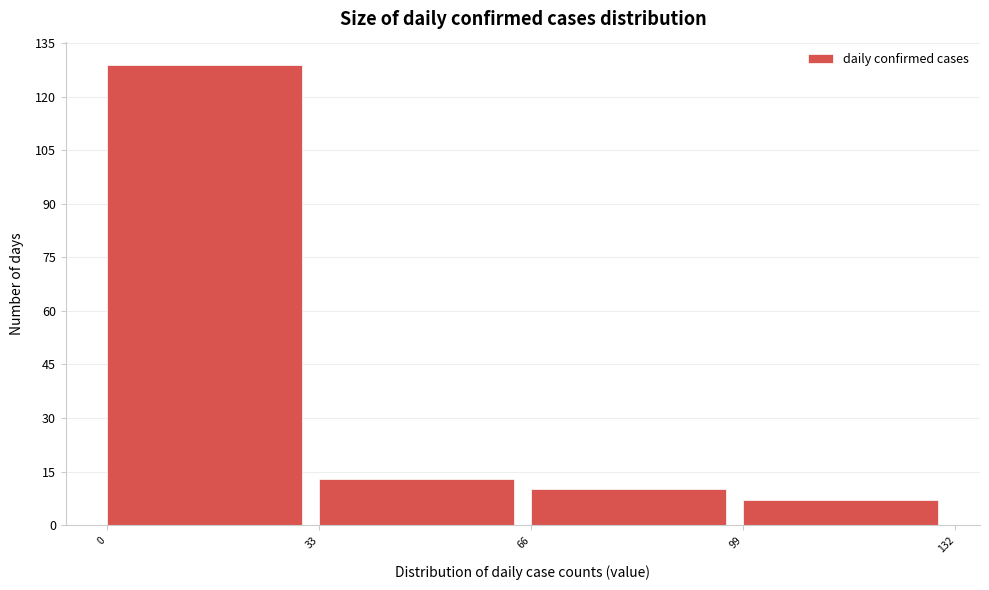

Reading left to right, transcribe this chart: for each bar, give the range it covers on the x-axis and its height. The values are not printed on the chart, so give them approximately, as read against the axis.

0 to 33: 130
33 to 66: 14
66 to 99: 10
99 to 132: 8